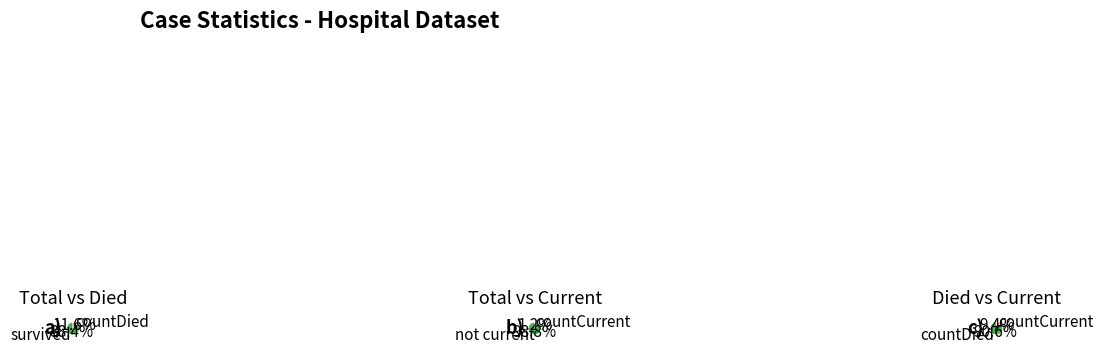

True or false: countDied accounts for 15% of the total.

False